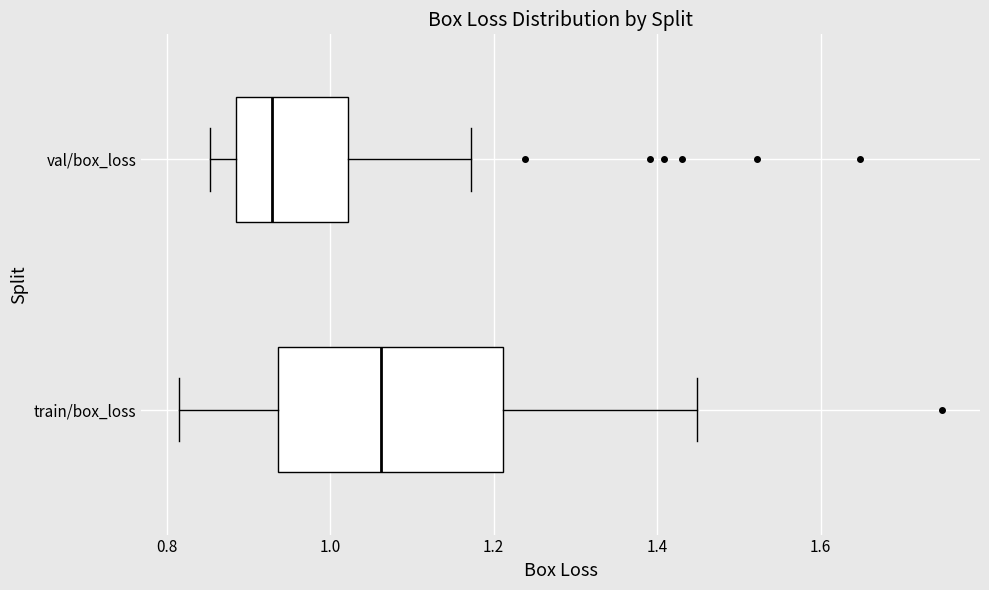

Comparing the boxes themselves (not the whiskers), which one is the widest?

train/box_loss